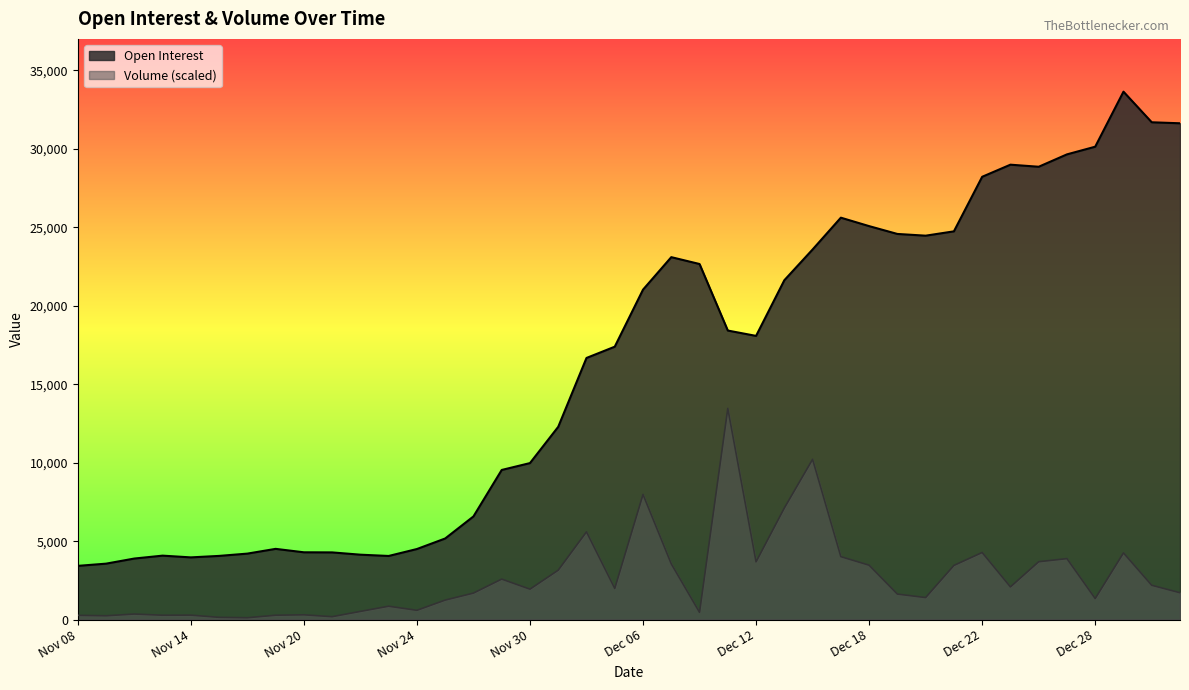

What is the label of the 5th point from the left?

Nov 14